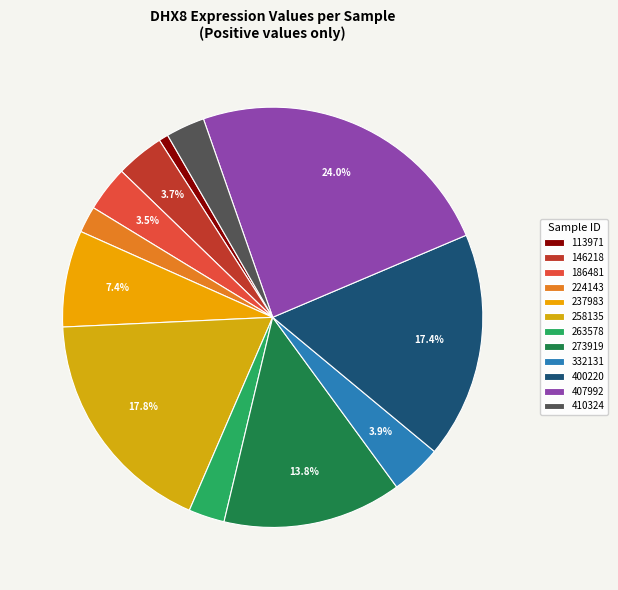

Is the sum of 224143 and 400220 greater than half?

No